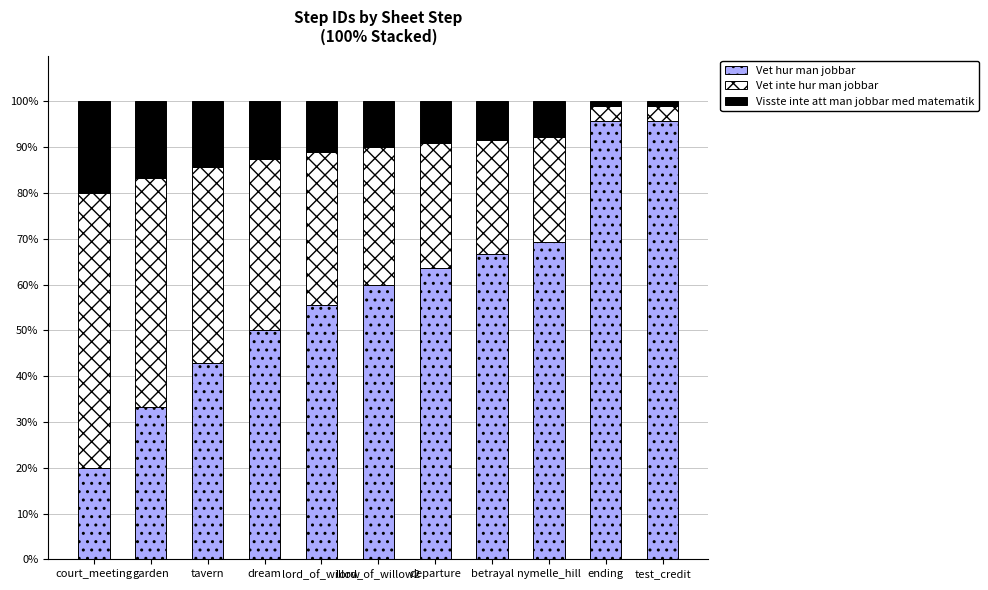

What is the total value across all series at lord_of_willow?

100.0